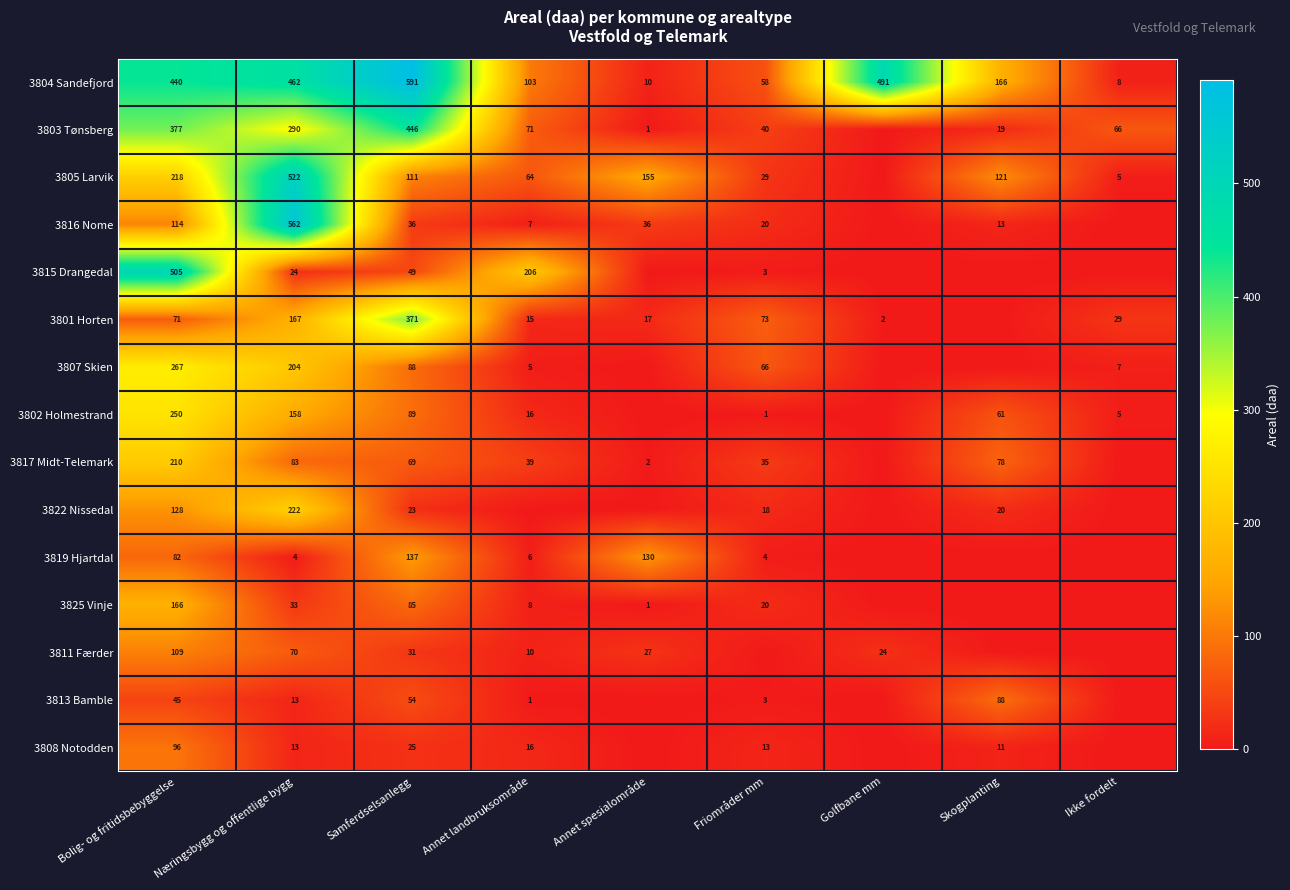

What is the difference between the 3811 Færder values at Annet landbruksområde and Annet spesialområde?

17